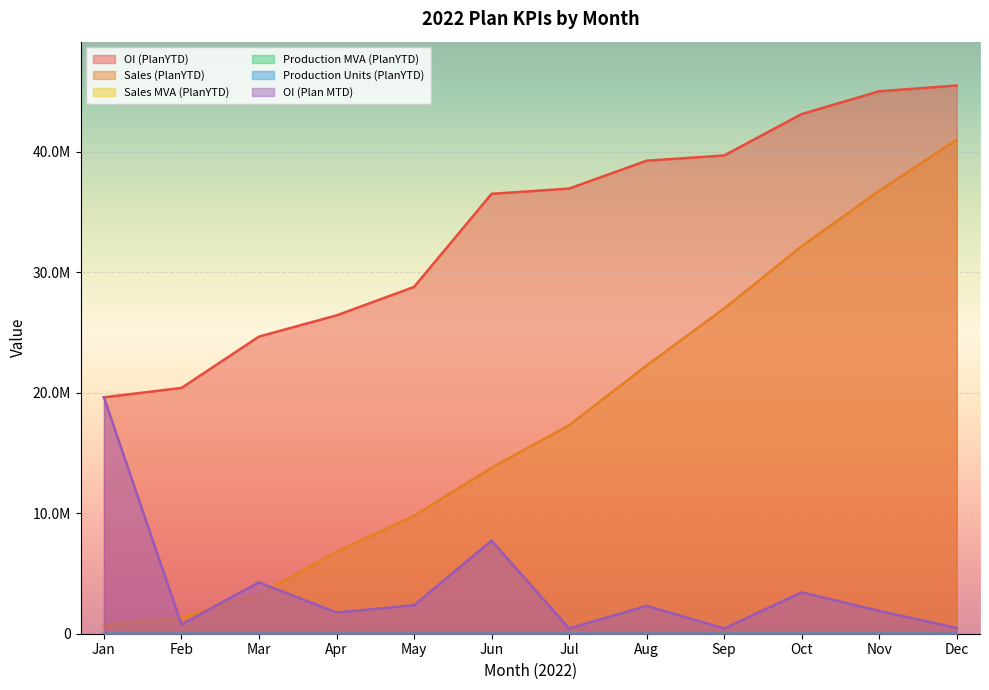

True or false: Production Units (PlanYTD) has a value of 967.2 at Nov.

False